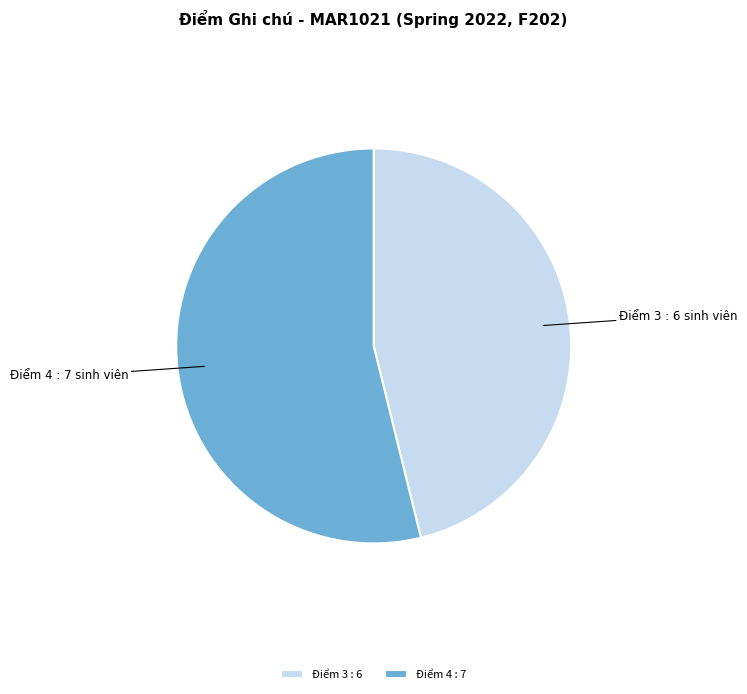

What is the ratio of the value at Điểm 3 to the value at Điểm 4?

0.9